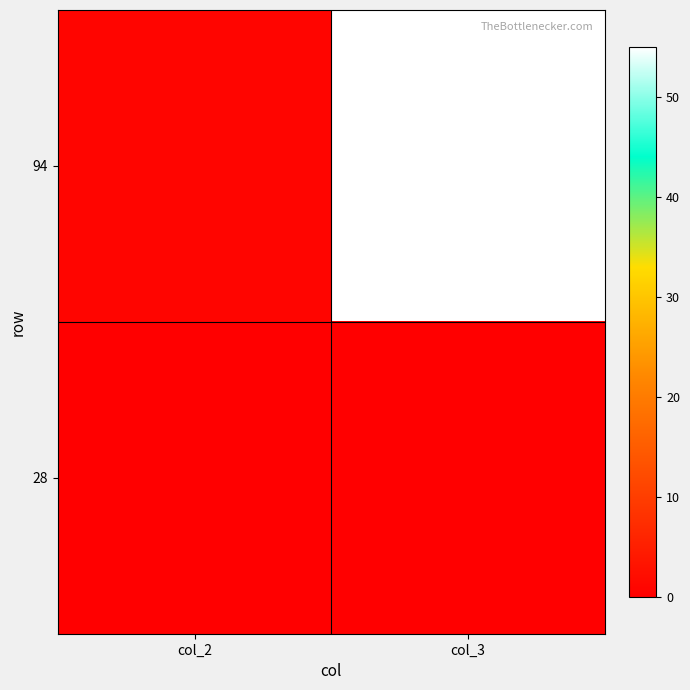

Rank the series by their maximum value, from highest to lowest.

94, 28